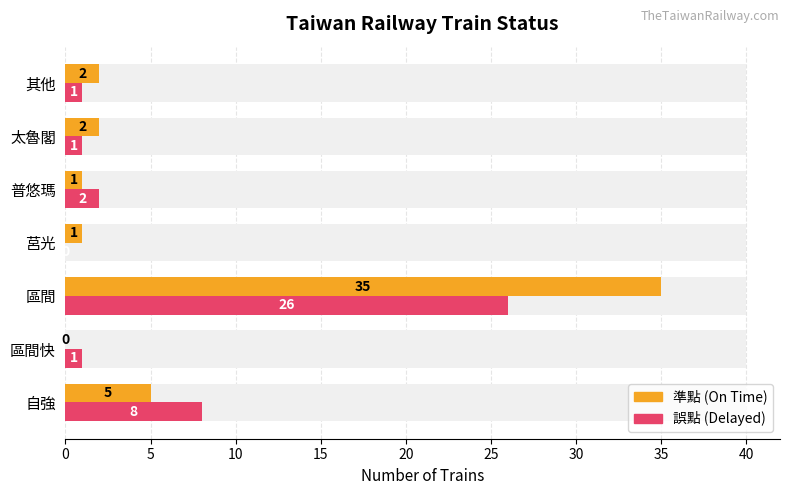

Reading left to right, extract all data points from this chart.

準點 (On Time): 5	0	35	1	1	2	2
誤點 (Delayed): 8	1	26	0	2	1	1